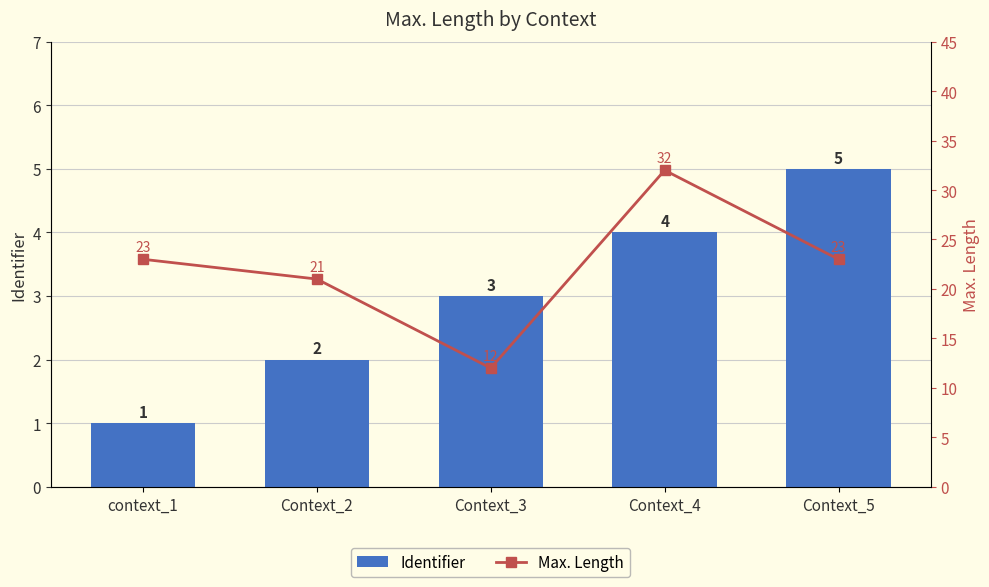

What are all the series names shown in the legend?

Identifier, Max. Length